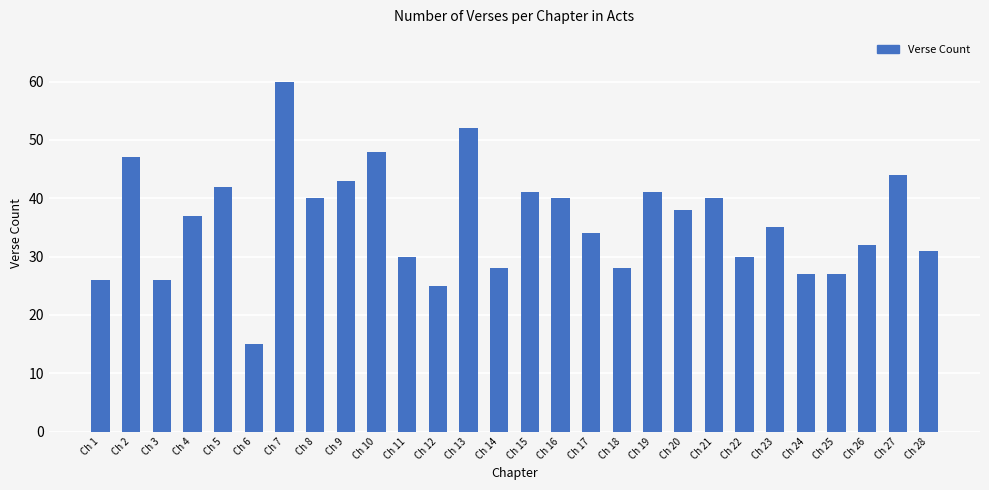

At which category does the chart reach its peak across all series?

Ch 7